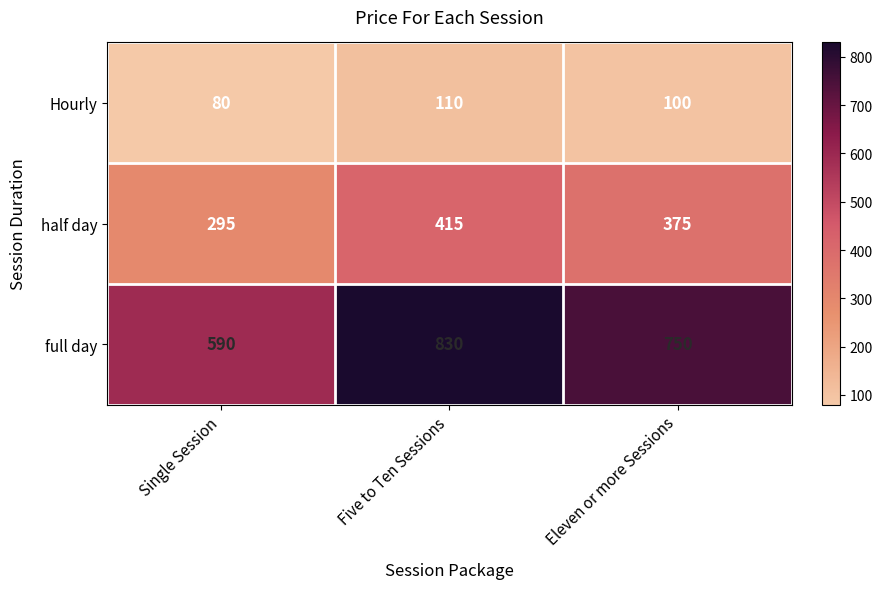

What is the average value of the full day series?

723